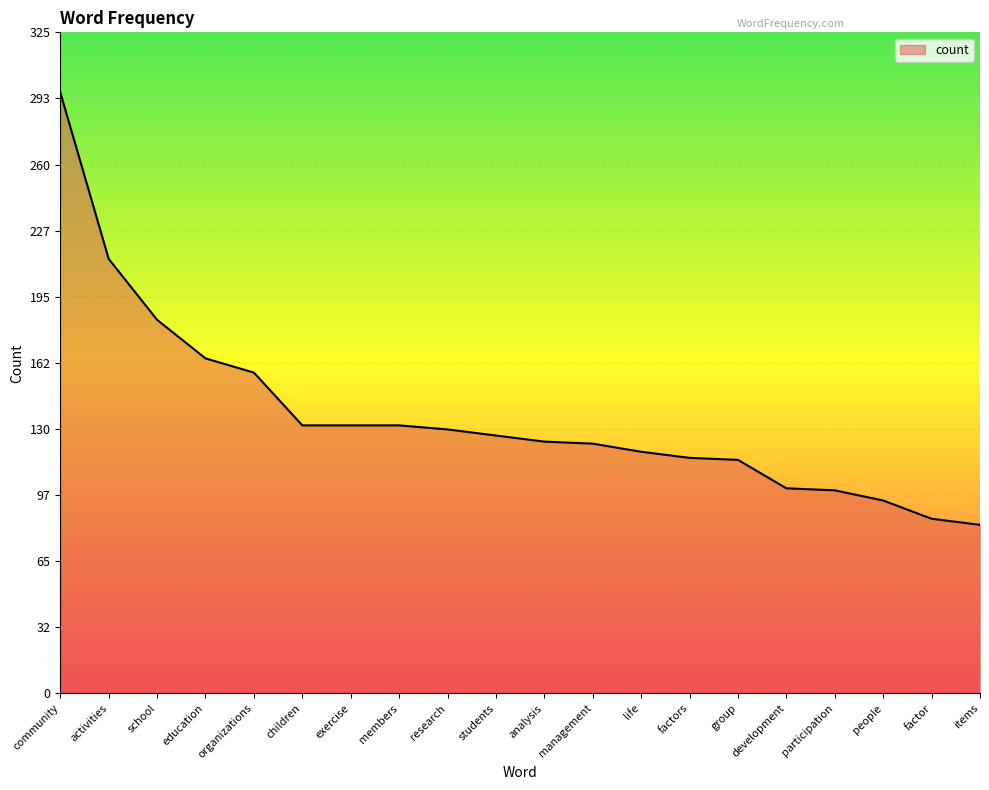

What is the difference between the maximum and minimum values?

213